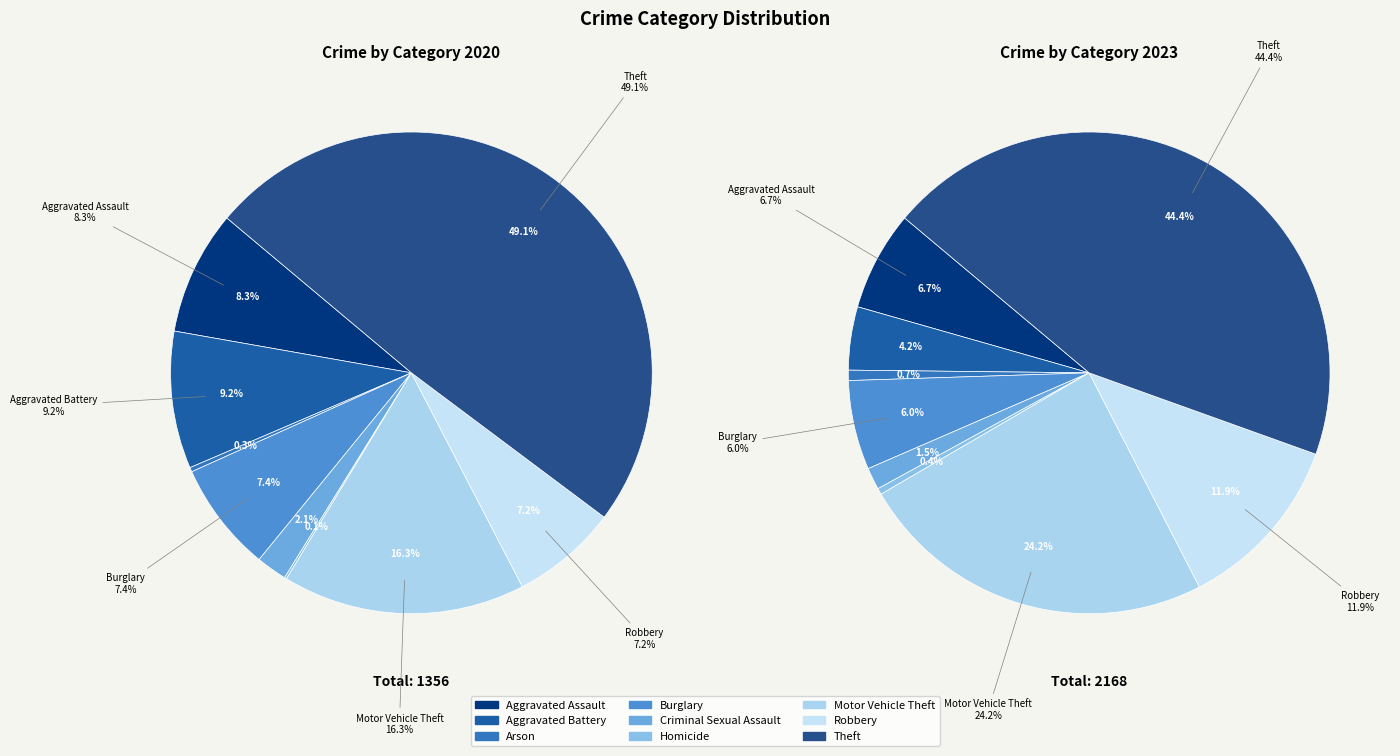

How many slices are in this pie chart?

9